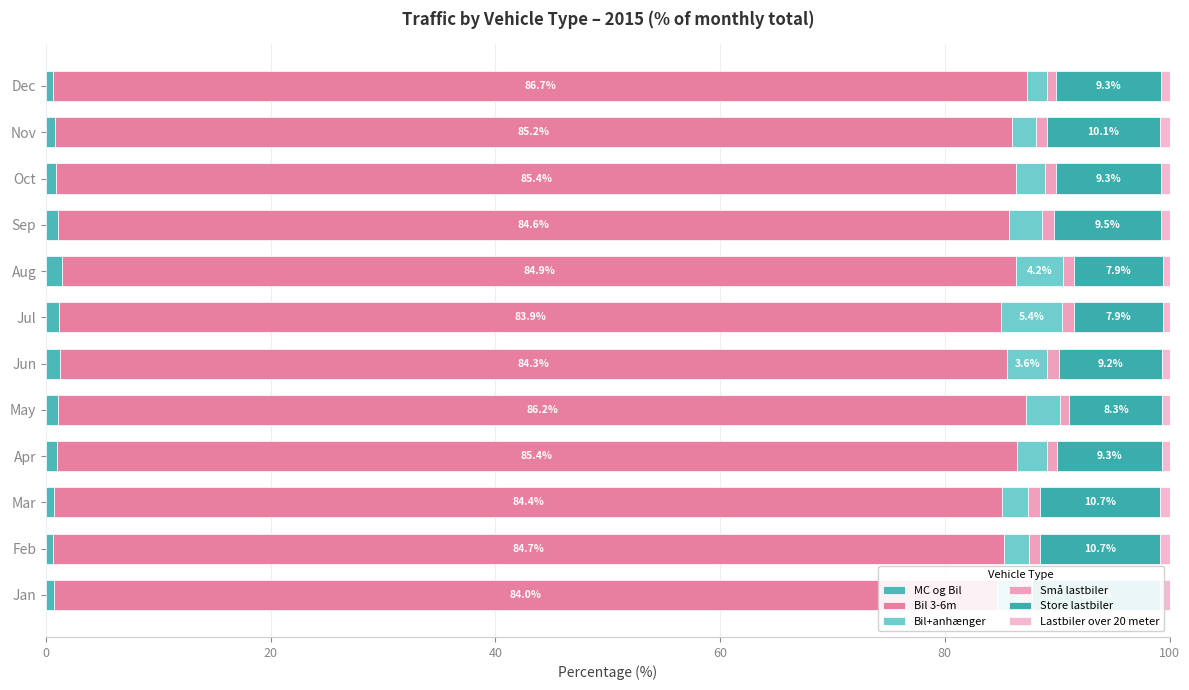

Rank the series at Jun from lowest to highest value.

Lastbiler over 20 meter, Små lastbiler, MC og Bil, Bil+anhænger, Store lastbiler, Bil 3-6m